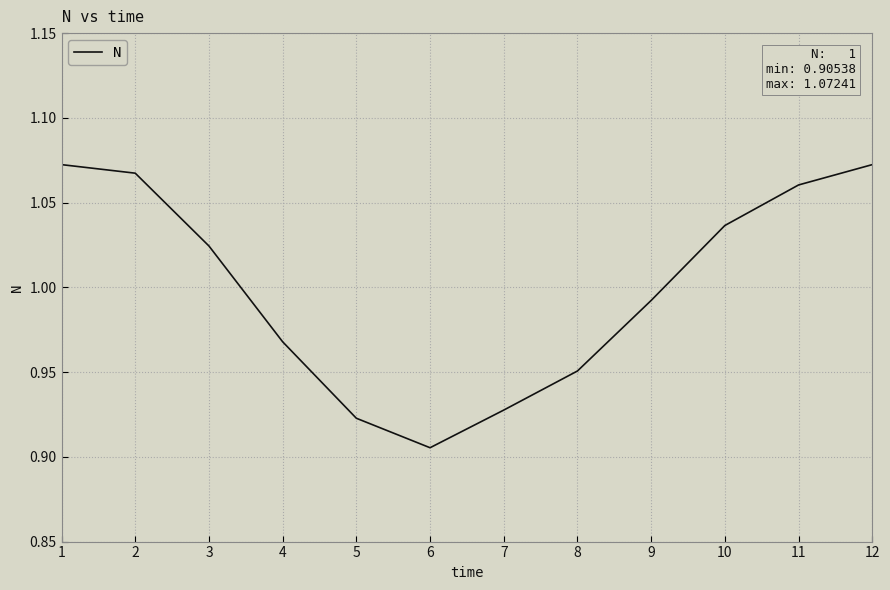

Which category has the lowest value across all series?

6